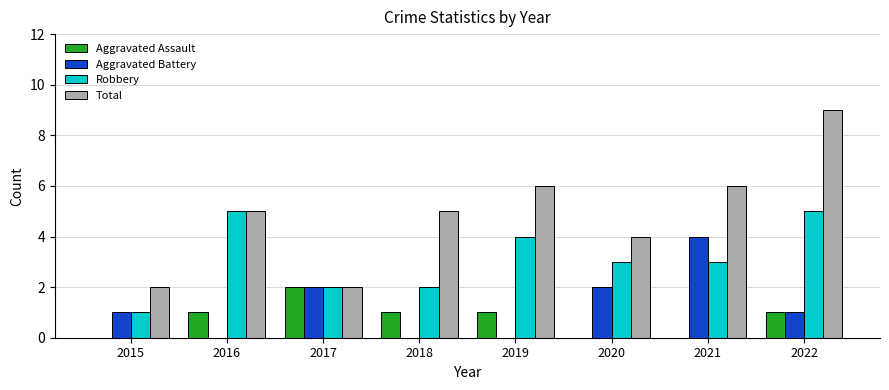

Which series has the largest total across all categories?

Total